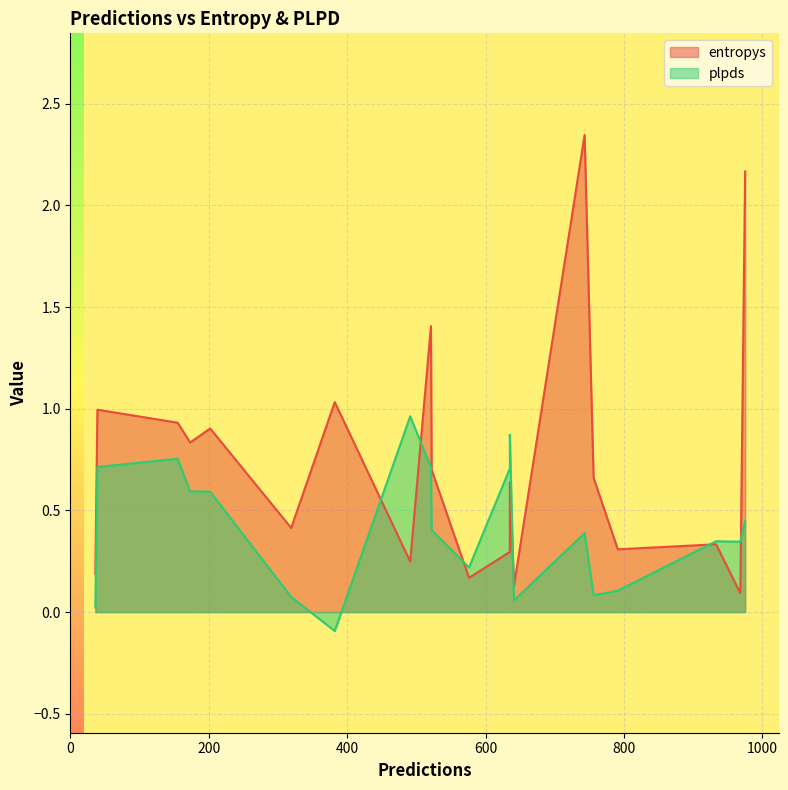

How many negative values does the plpds series have?

1